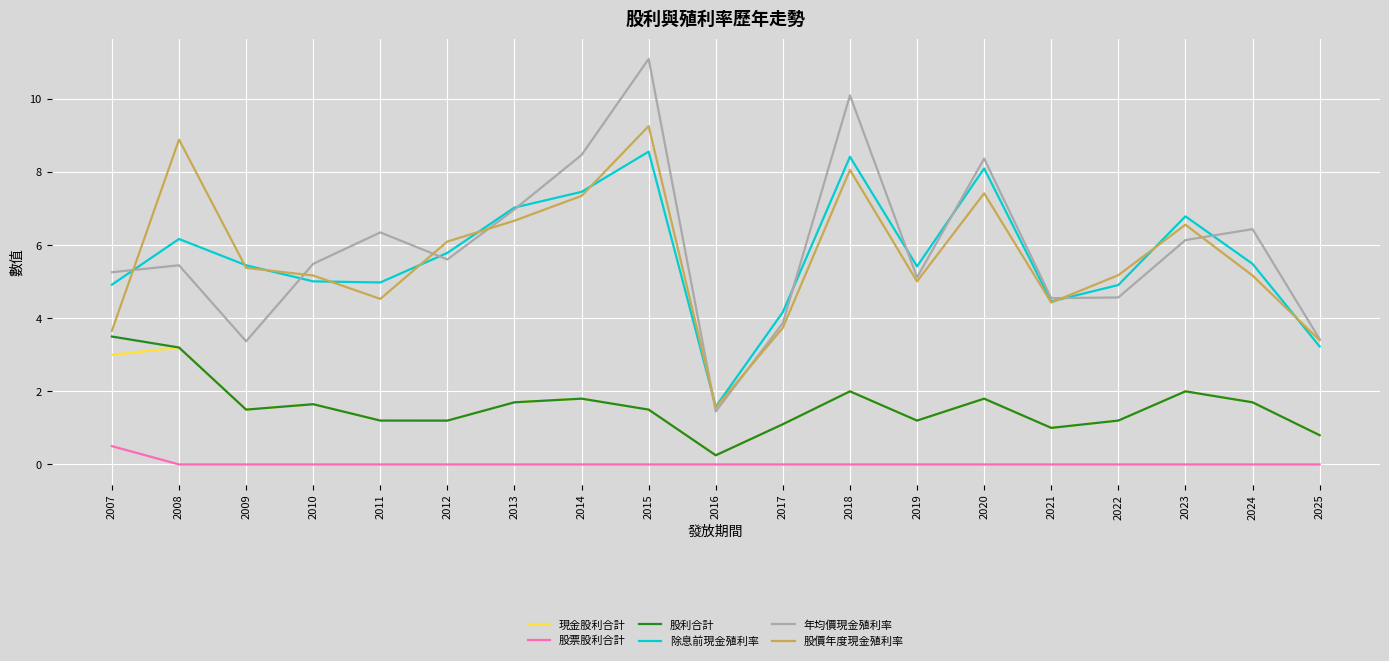

At which label does 除息前現金殖利率 first exceed 5?

2008